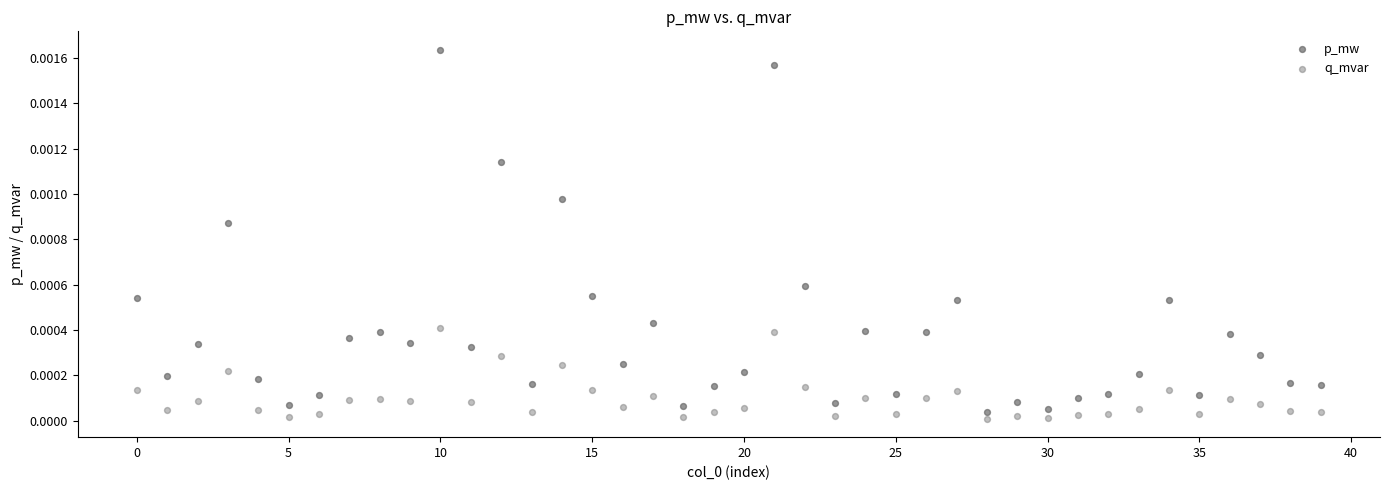

Which series has the largest Y range (max minus min)?

p_mw